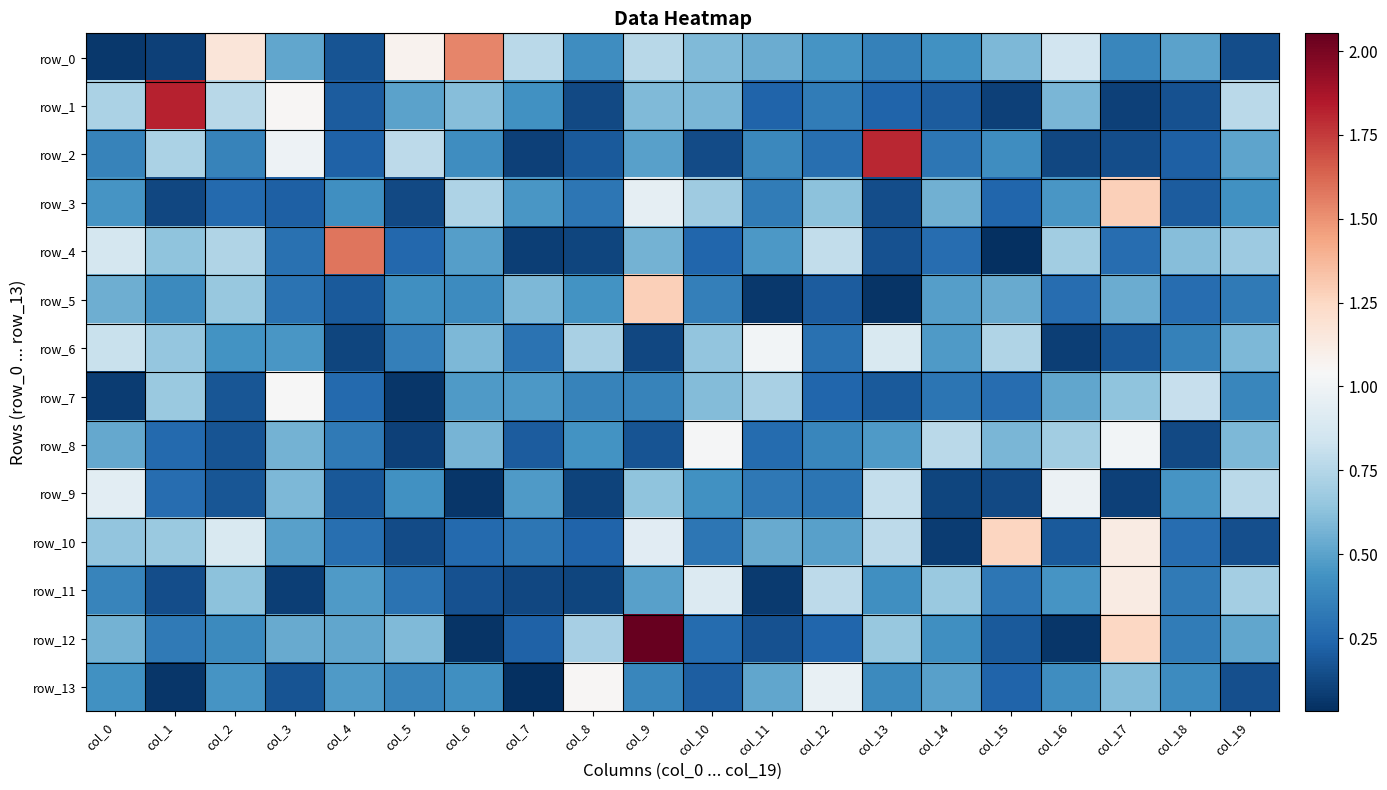

Which series has the largest total across all categories?

row_0